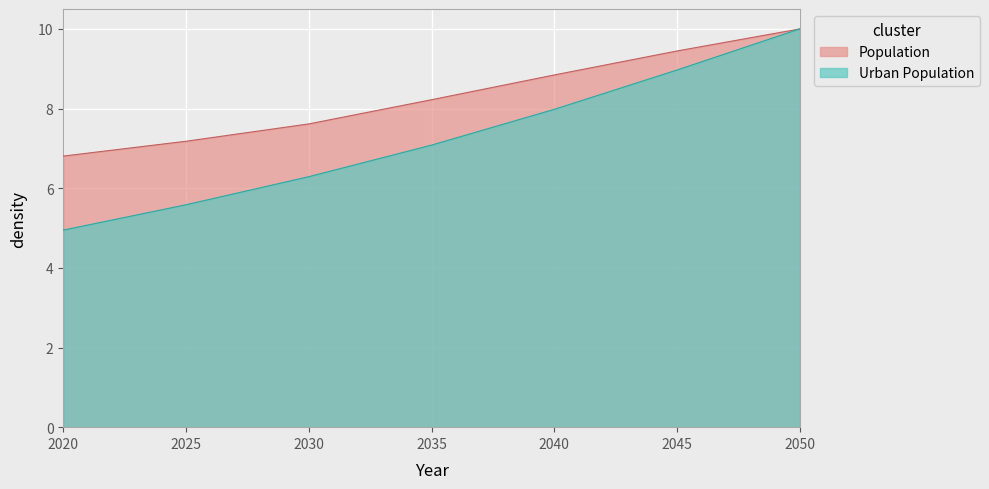

True or false: Population has a value of 8.8 at 2040.

True